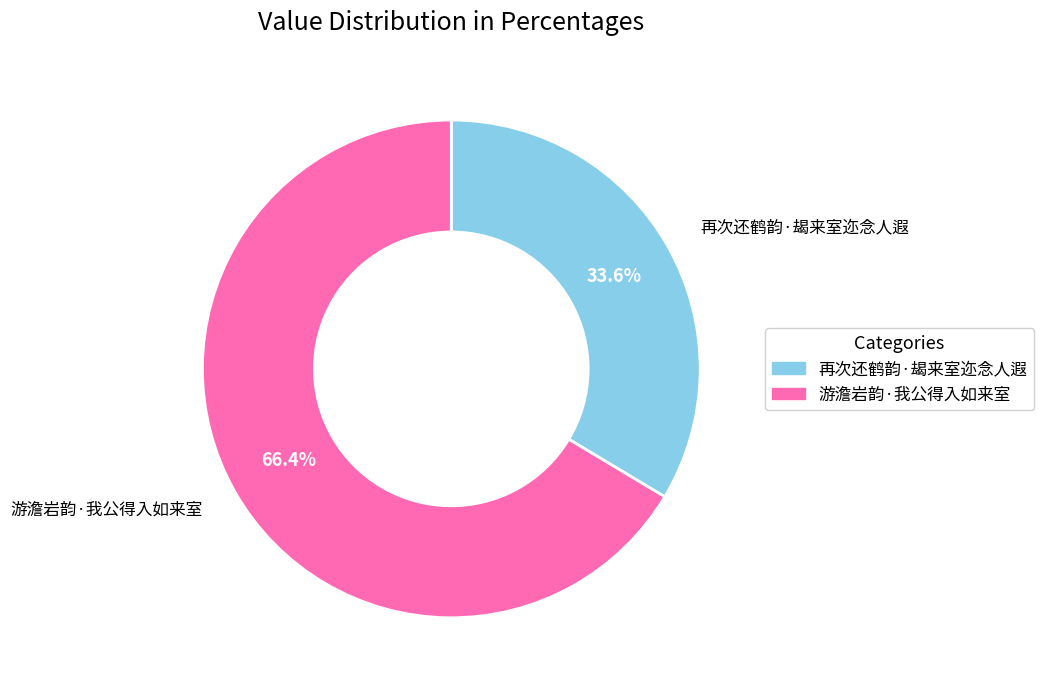

How much of the chart is everything except 再次还鹤韵·朅来室迩念人遐?

66.4%